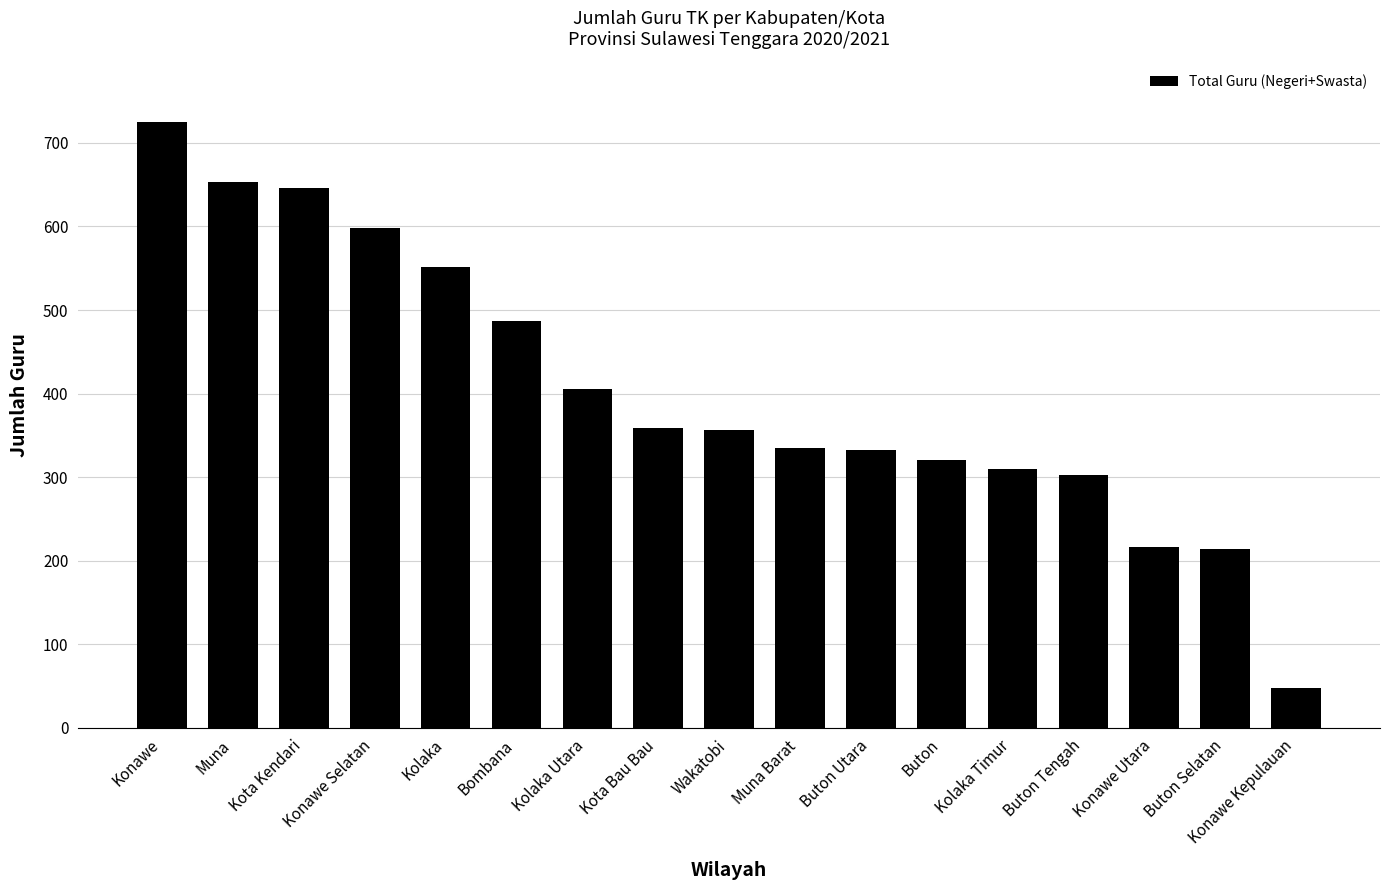

Are the bars horizontal?

No